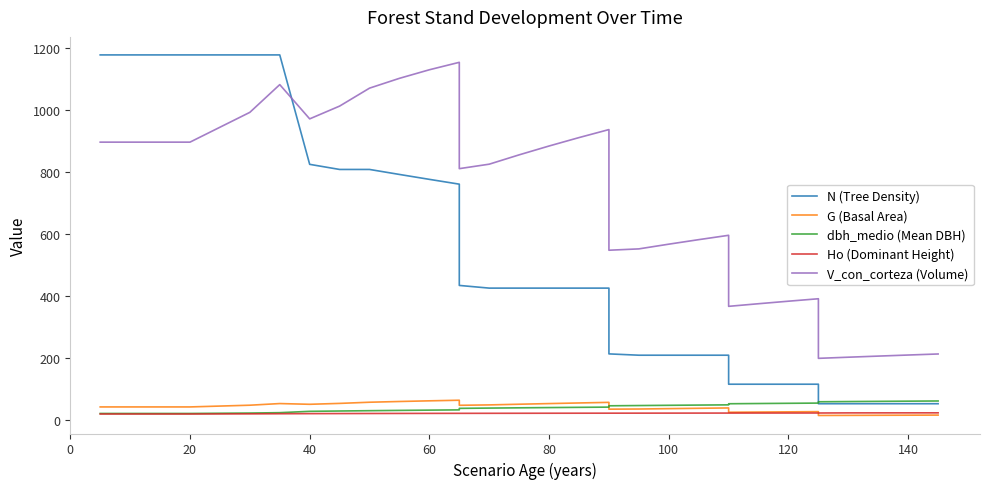

True or false: N (Tree Density) has more than 2 points higher than both neighbors.

False